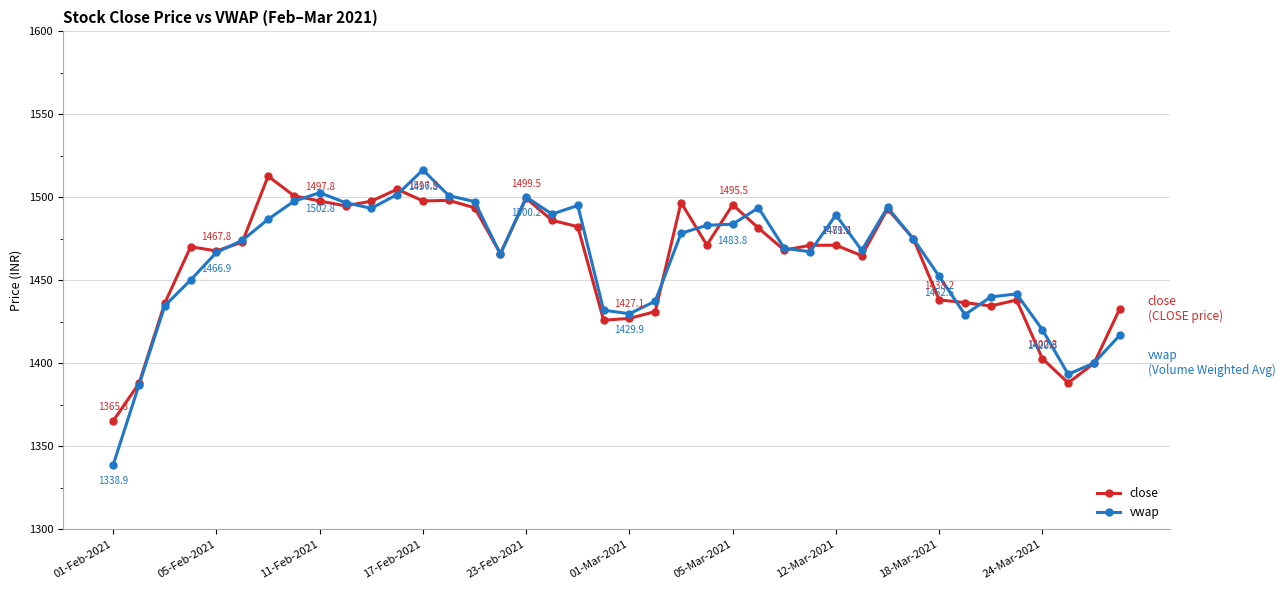

Count the number of data series in this chart.

2